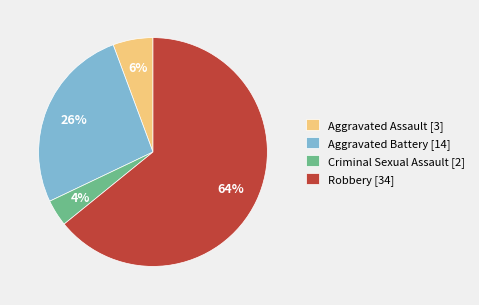

Is there a majority slice in this chart?

Yes